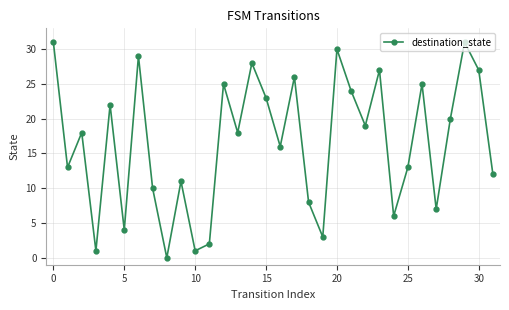

What is the average value?

17